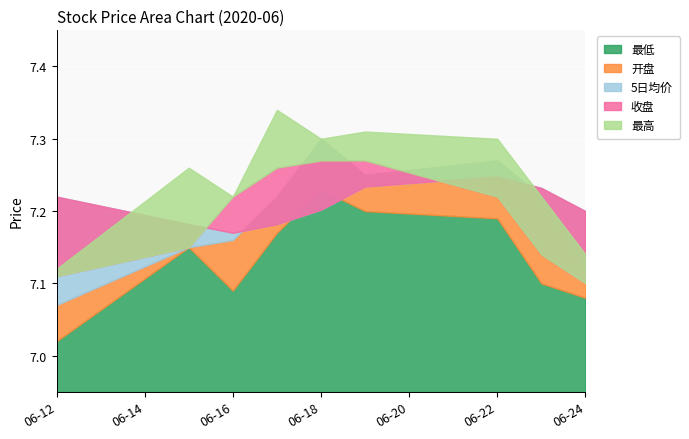

How many categories are shown in the chart?

9